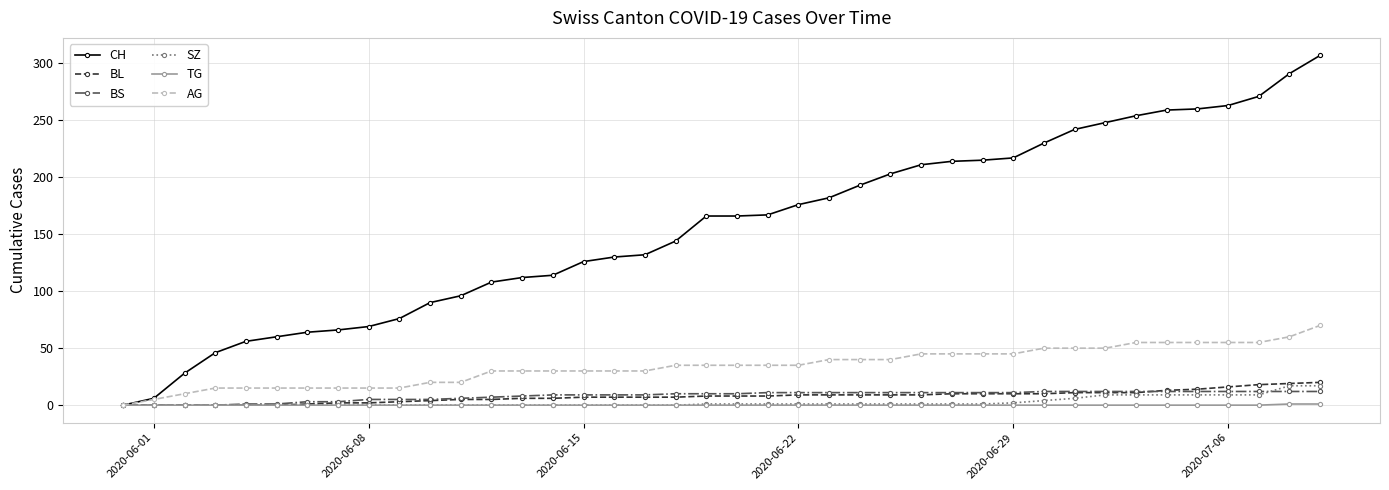

Which series has the largest total across all categories?

CH